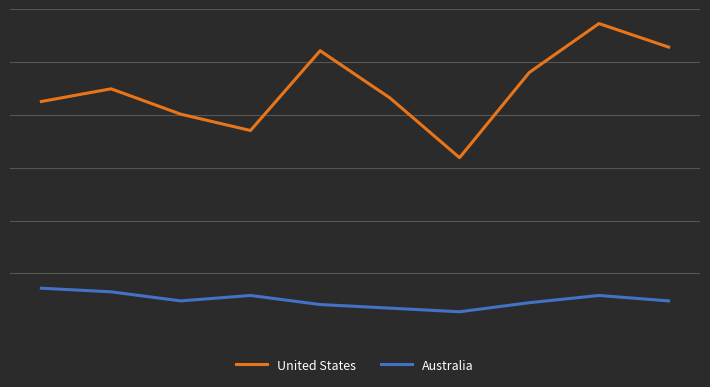

What is the highest value of the United States series?

22.8